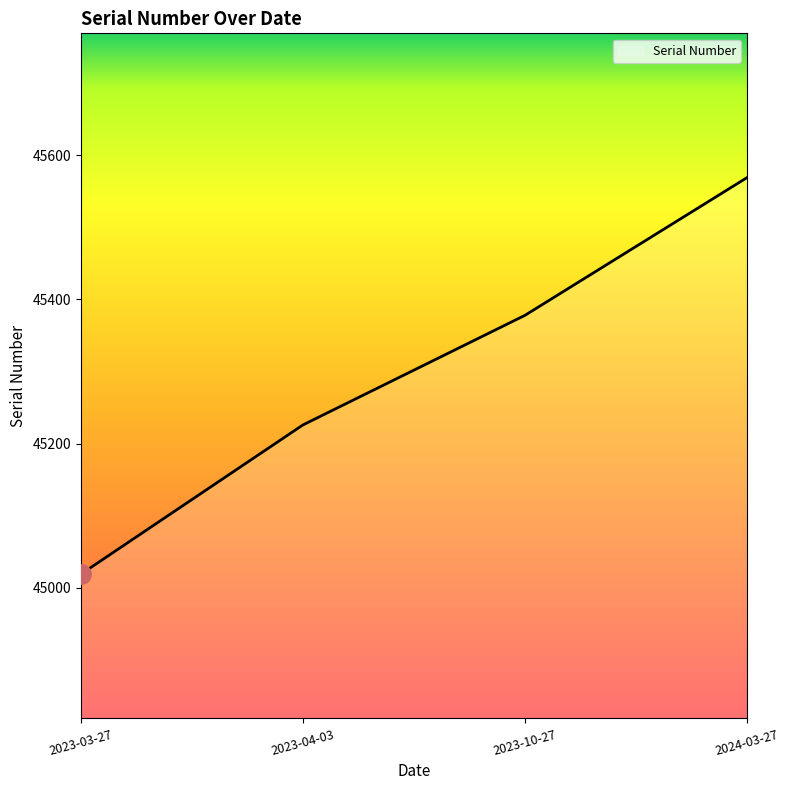

Count the number of categories in the chart.

4